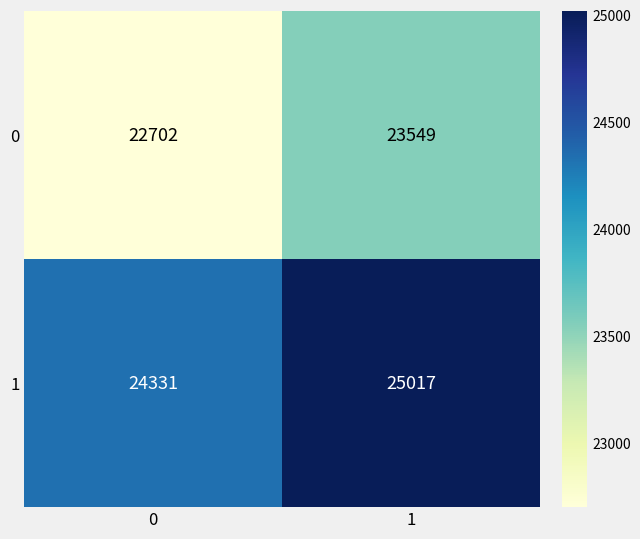

How many categories are shown in the chart?

2